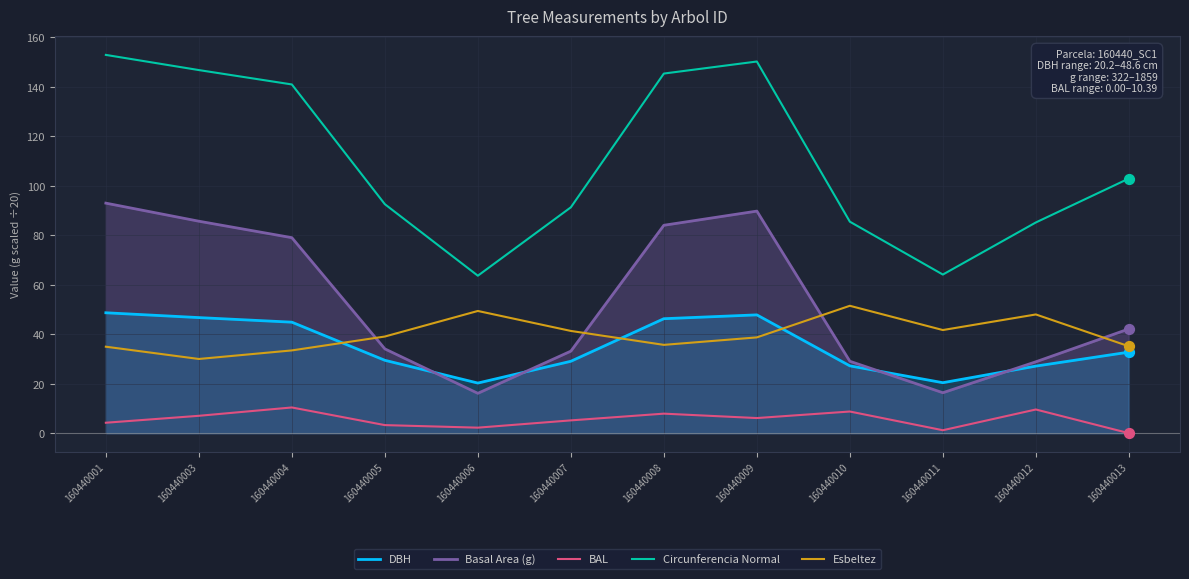

What are all the series names shown in the legend?

DBH, Basal Area (g), BAL, Circunferencia Normal, Esbeltez